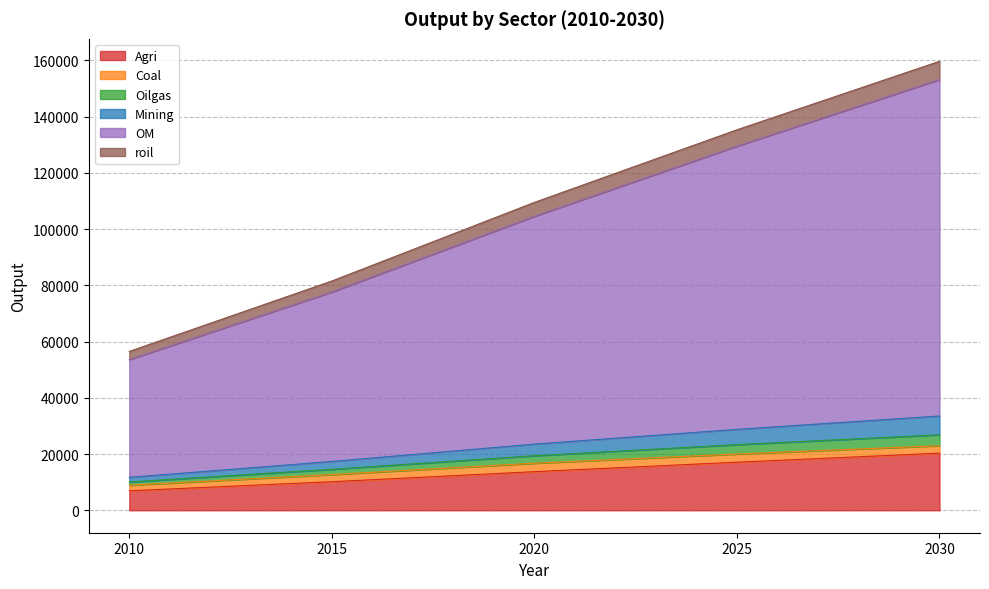

At which category is the sum across all series the highest?

2030